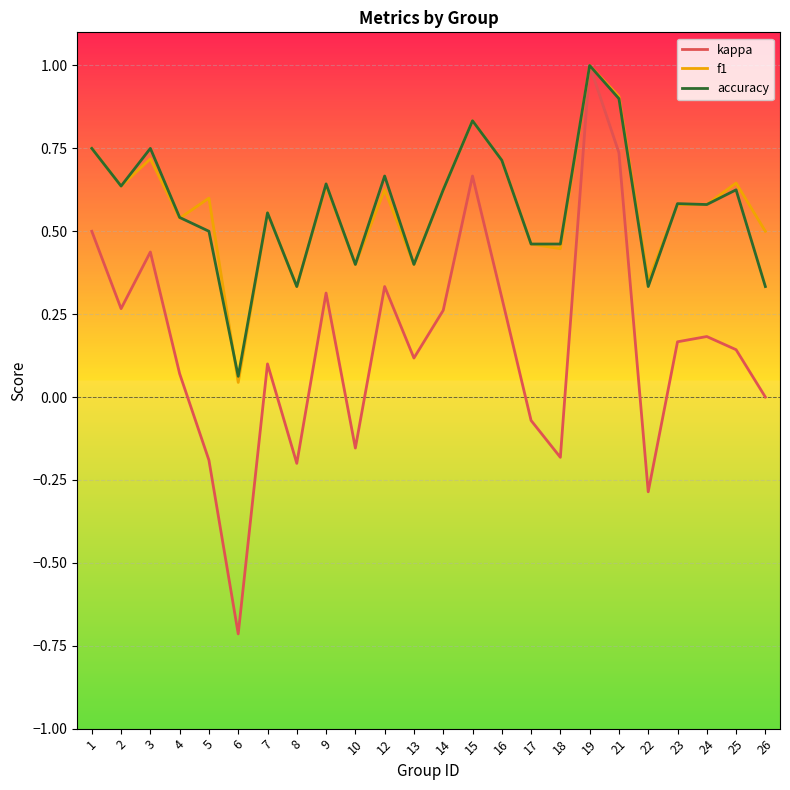

True or false: kappa has a value of 0.2 at 24.

True